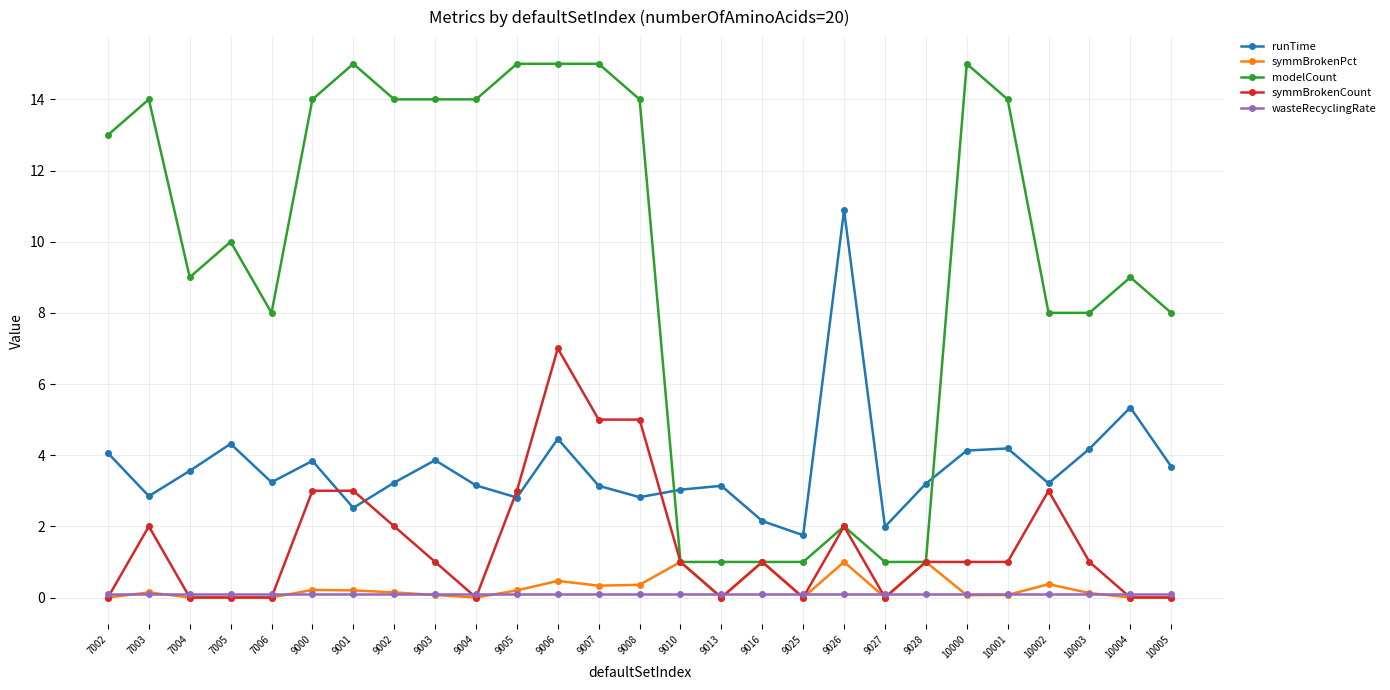

What is the average value of the symmBrokenPct series?

0.3